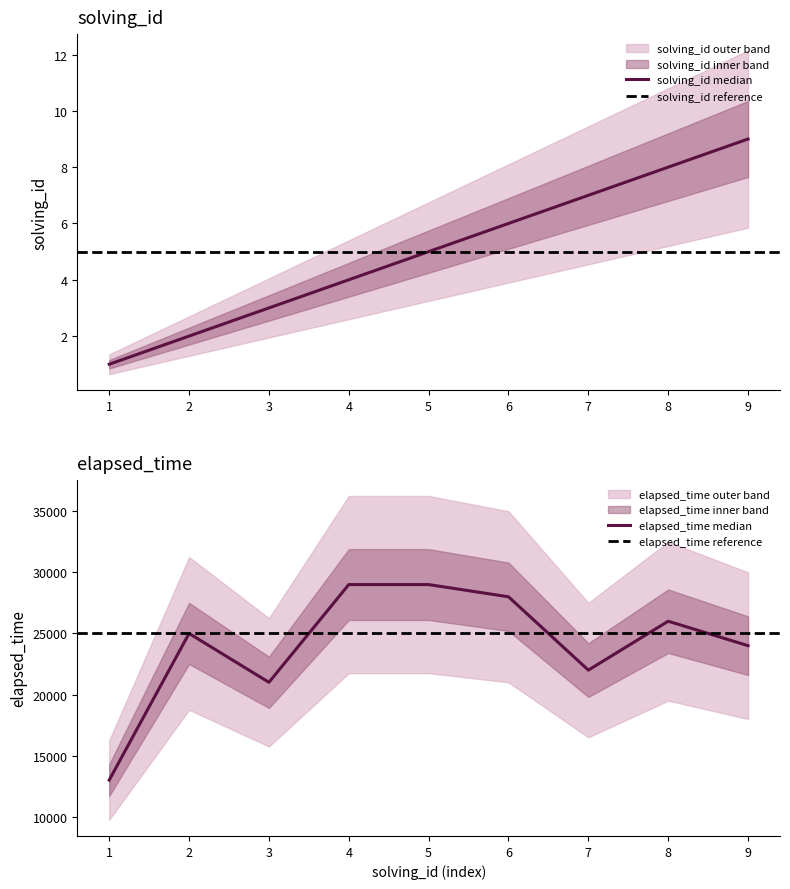

True or false: elapsed_time and solving_id intersect in this chart.

False